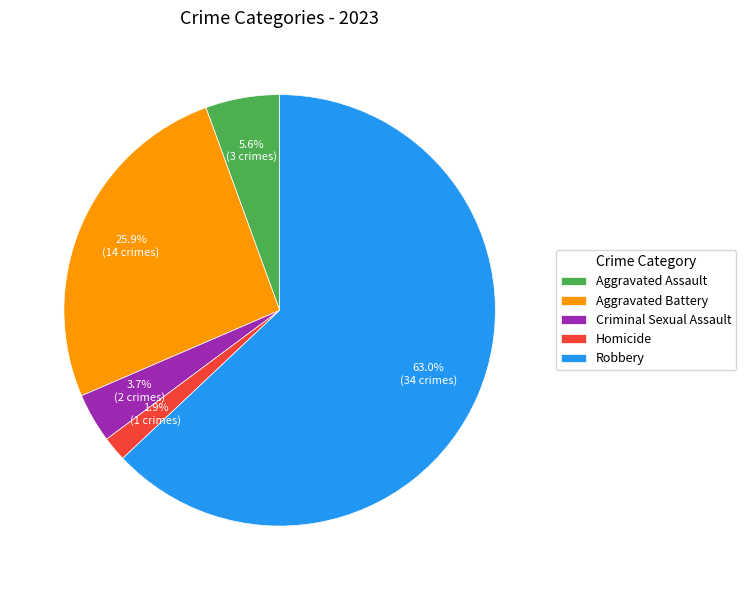

To the nearest percent, what is the difference between the Robbery and Criminal Sexual Assault slice percentages?

59%